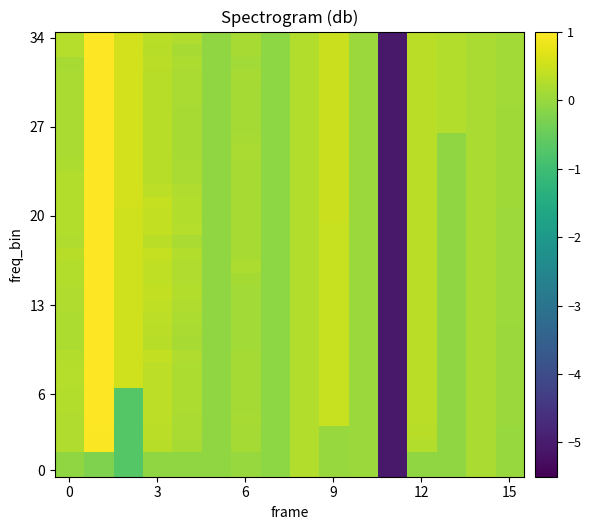

How many categories are shown in the chart?

16